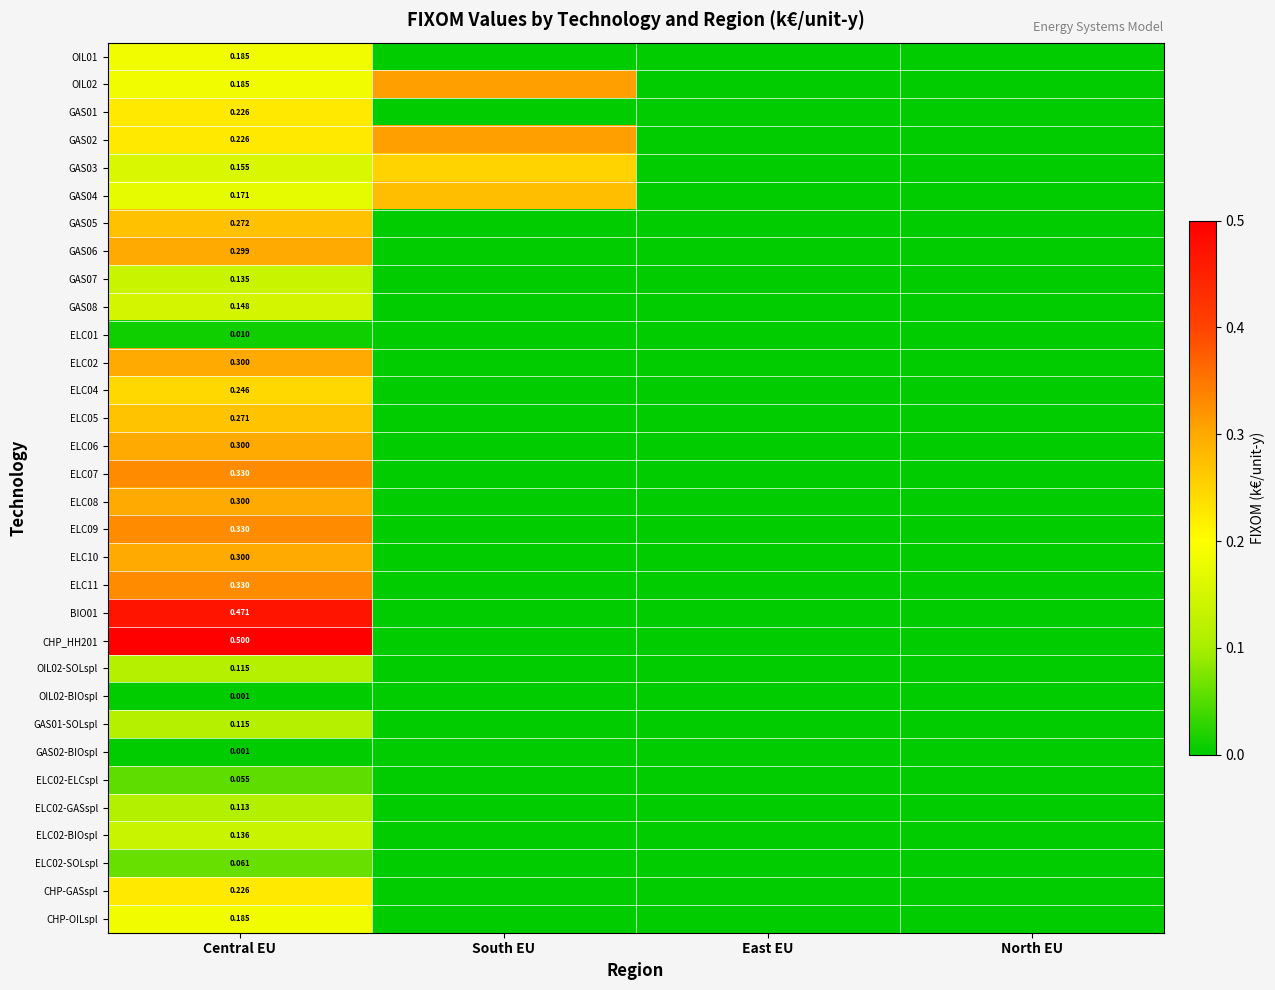

Is the value of GAS07 at Central EU greater than the value of ELC09 at Central EU?

No